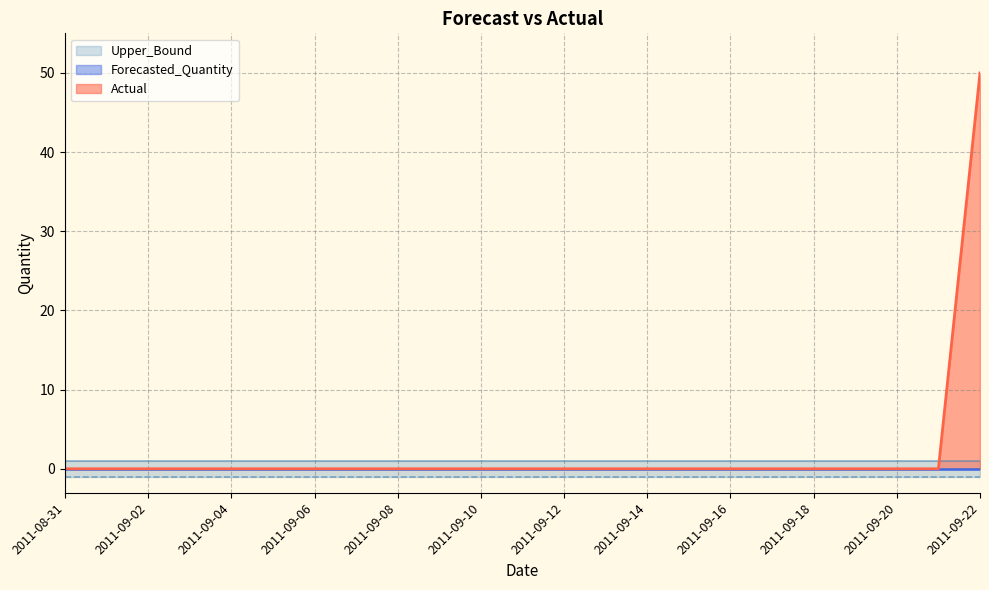

What is the label of the 20th point from the left?

2011-09-19